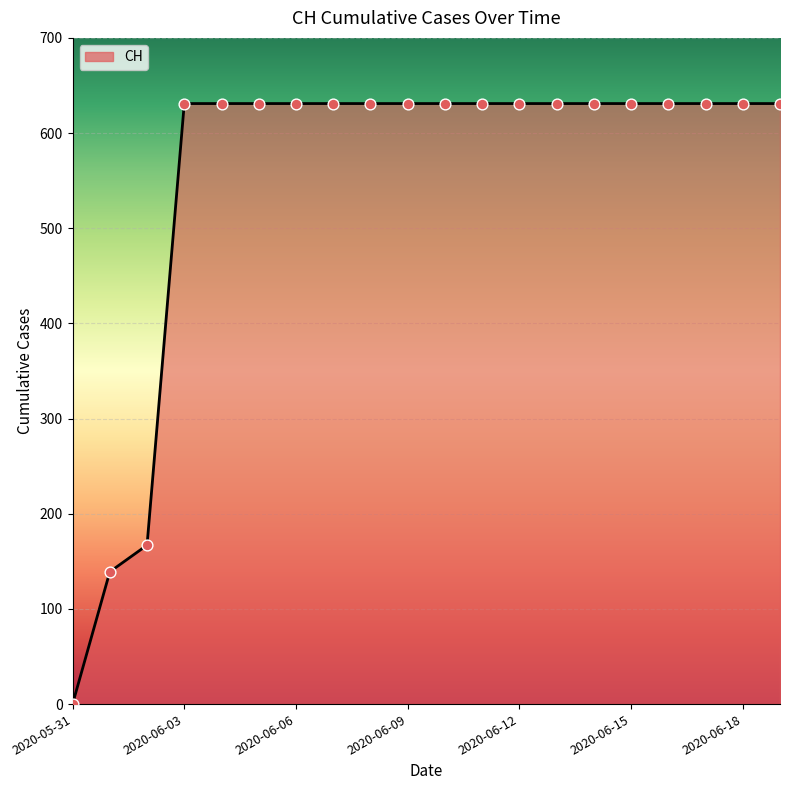

What is the greatest value displayed?

631